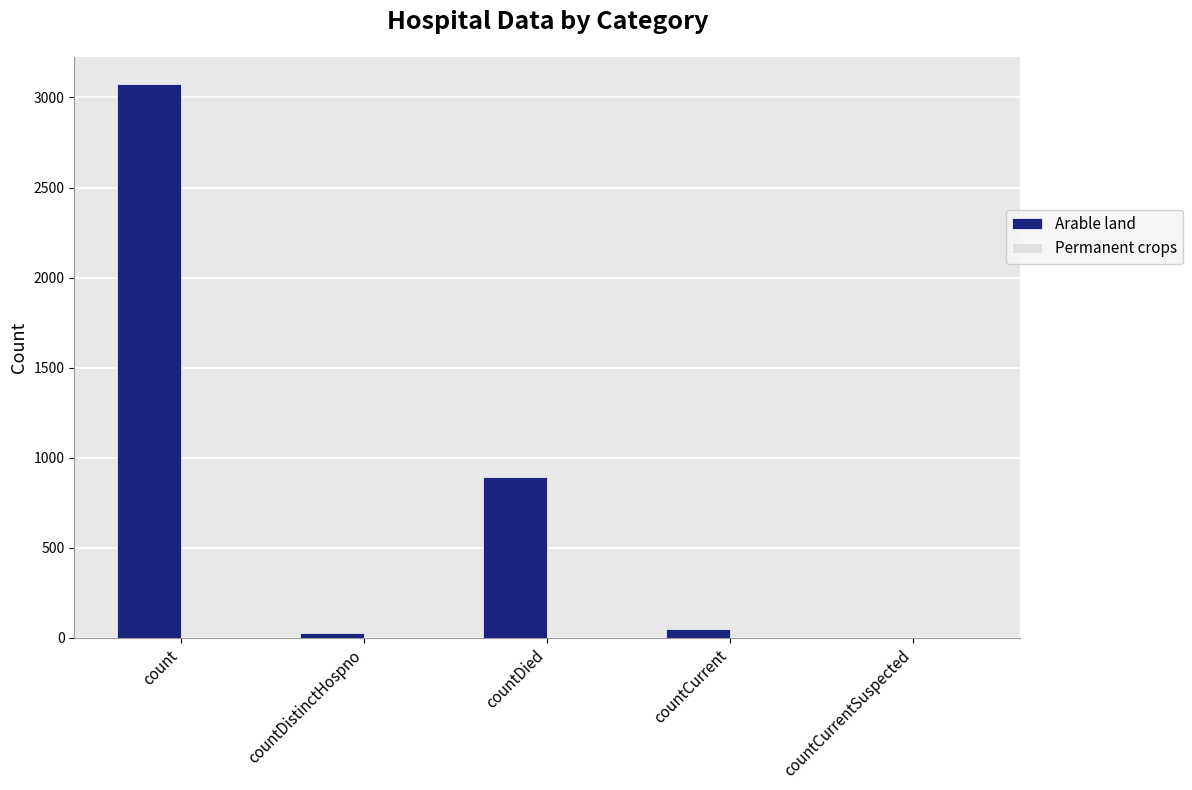

At which category does the chart reach its peak across all series?

count